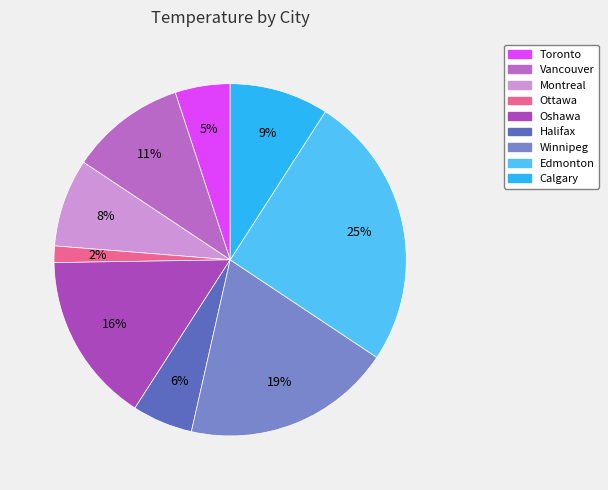

Which slice is the largest?

Edmonton